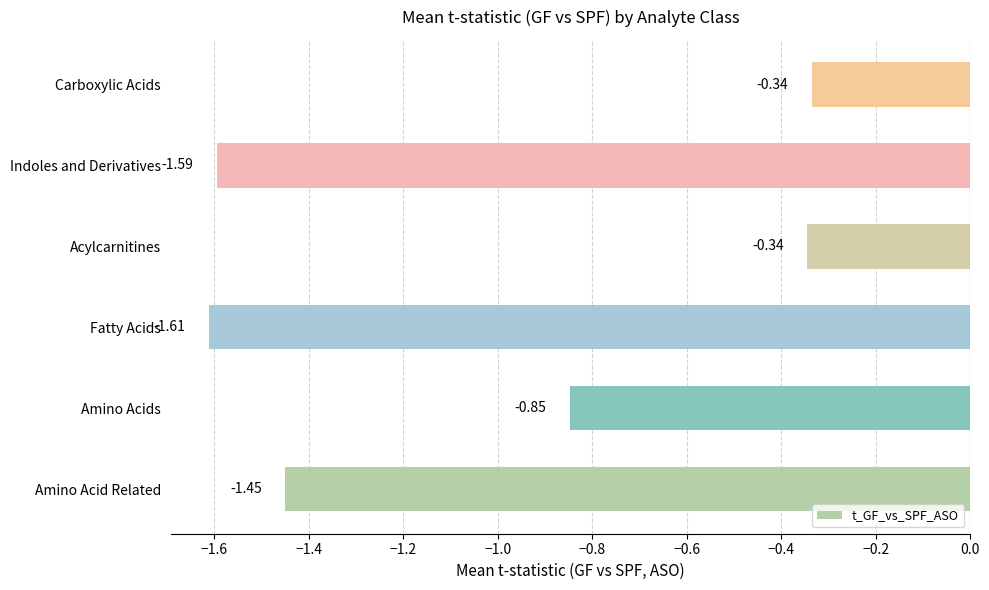

What is the difference between the second highest and minimum values?

1.3